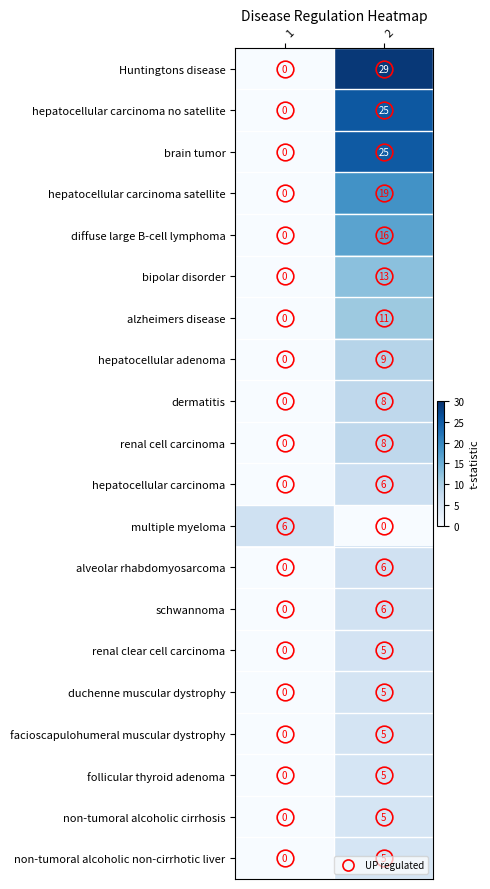

Rank the categories by alzheimers disease value from highest to lowest.

2, 1